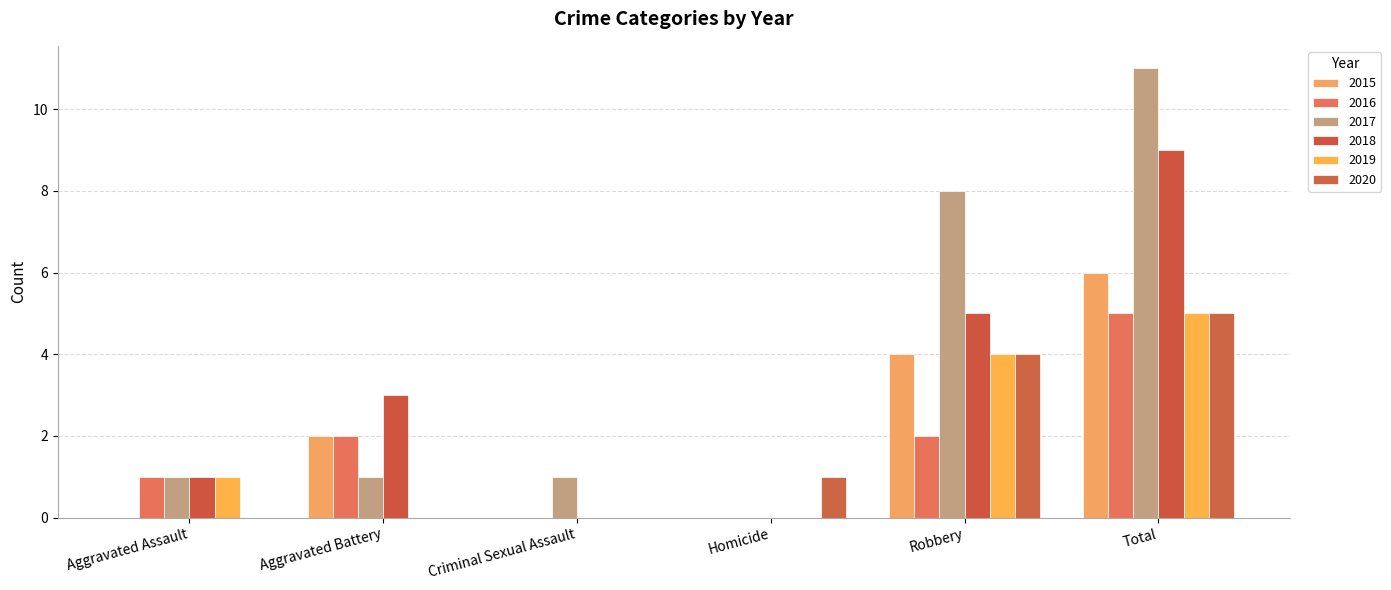

What is the difference between the maximum and minimum values in the 2018 series?

9